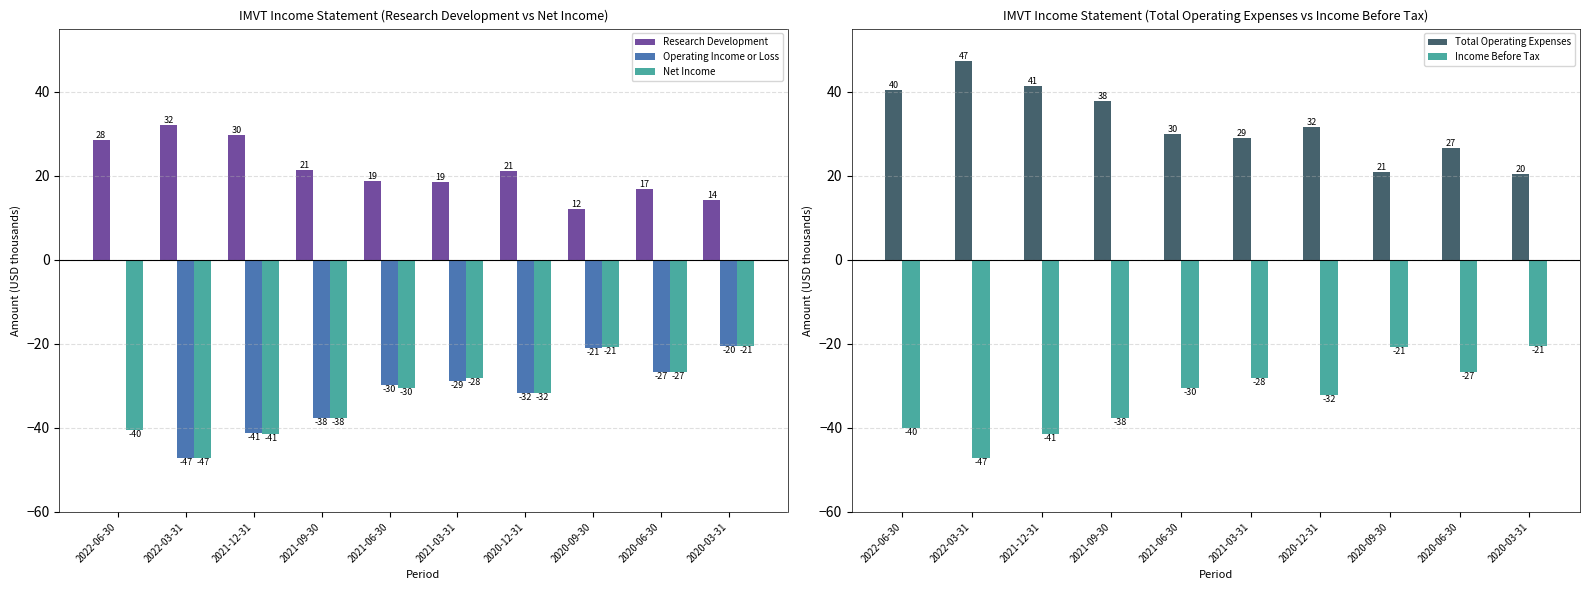

What is the difference between the highest and lowest values at 2020-12-31?

63.7